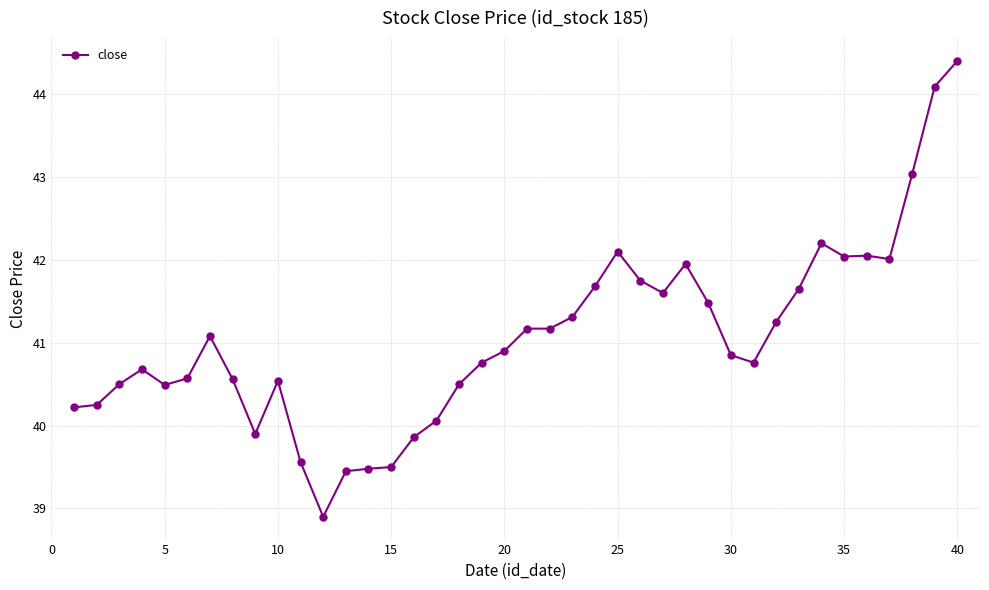

Does the chart display data point markers on the line(s)?

Yes